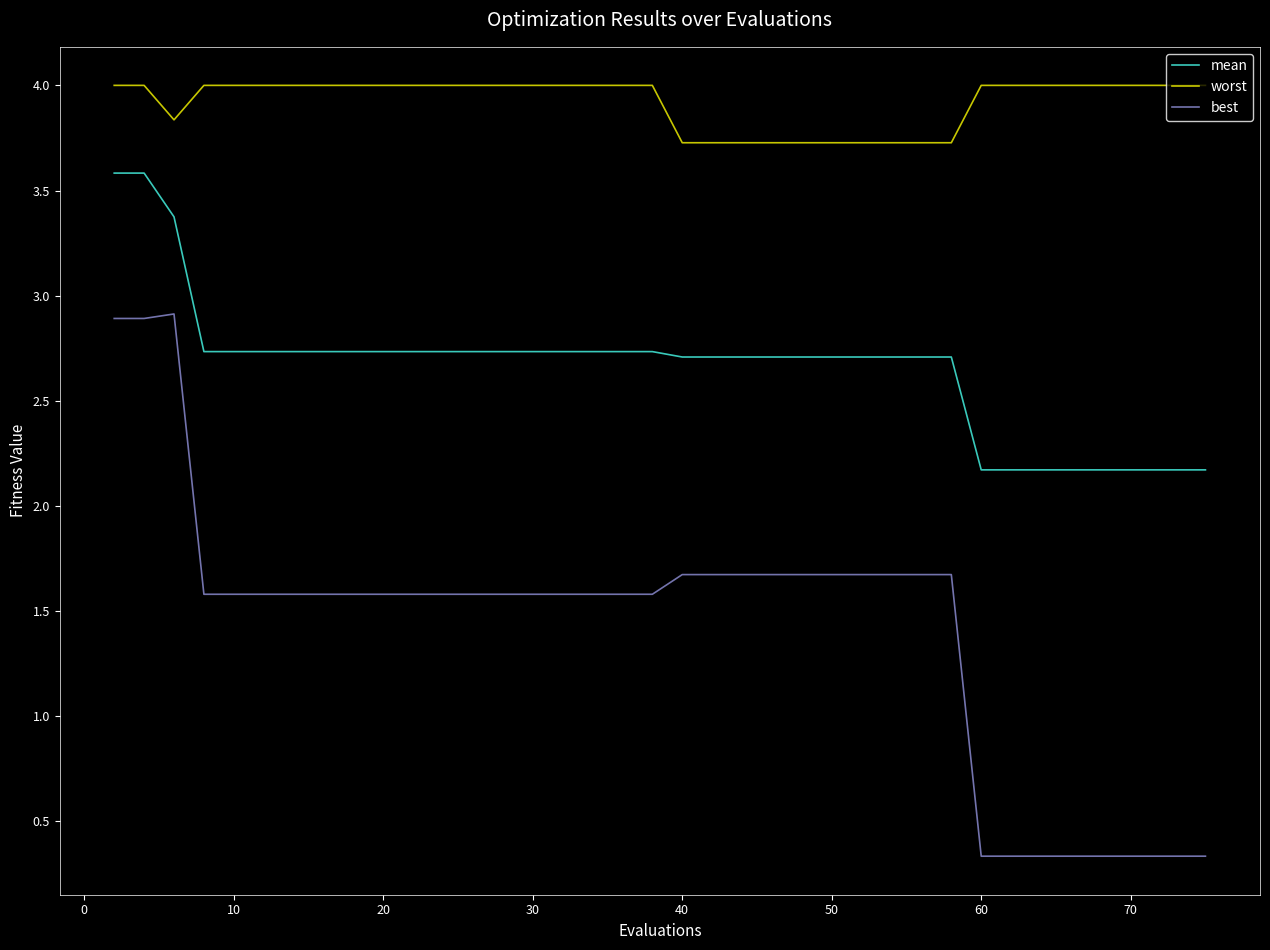

Which series has the widest spread of values?

best